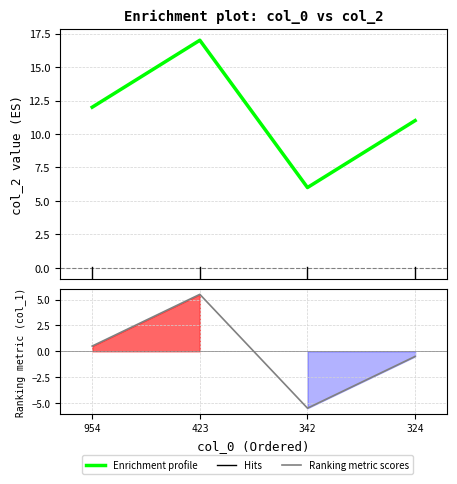

Where is the data nearest to the value 11?

324